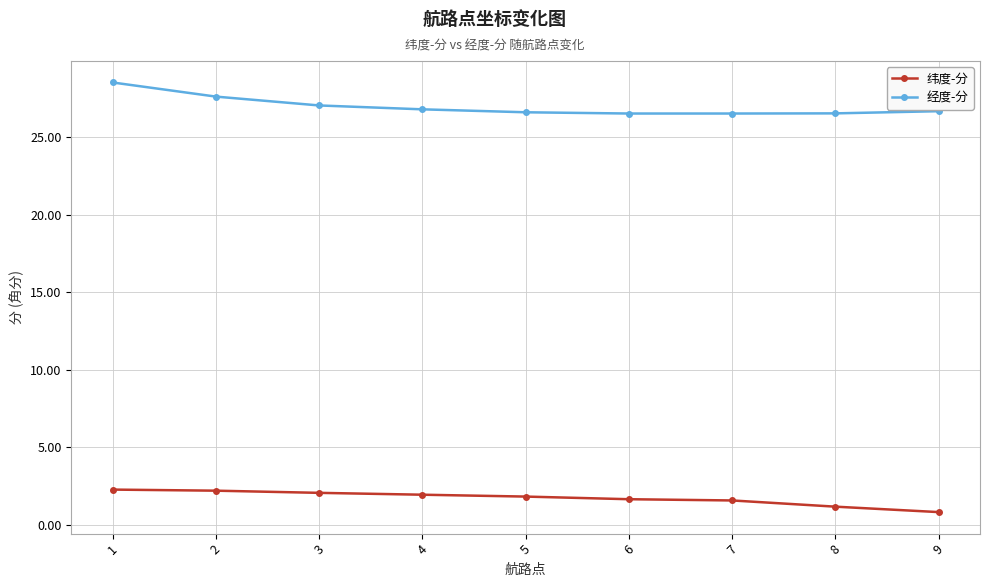

What are all the series names shown in the legend?

纬度-分, 经度-分